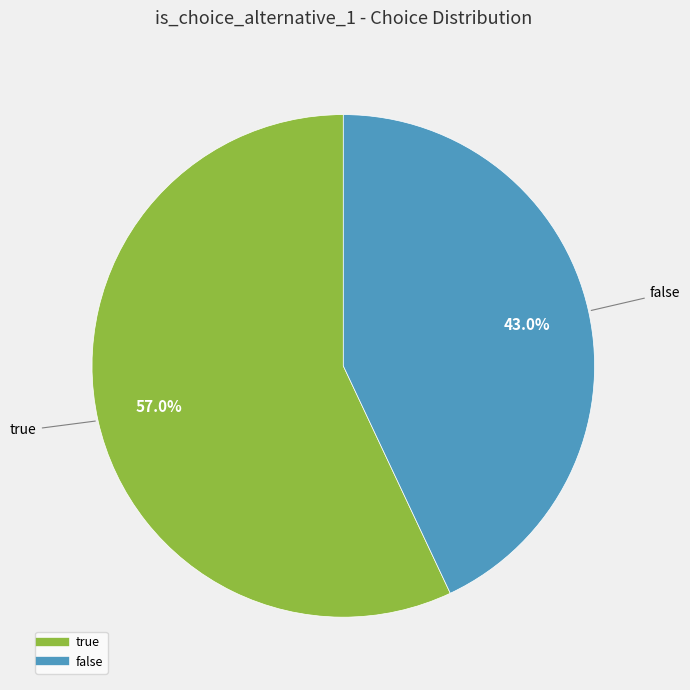

What portion of the pie excludes false?

57.0%